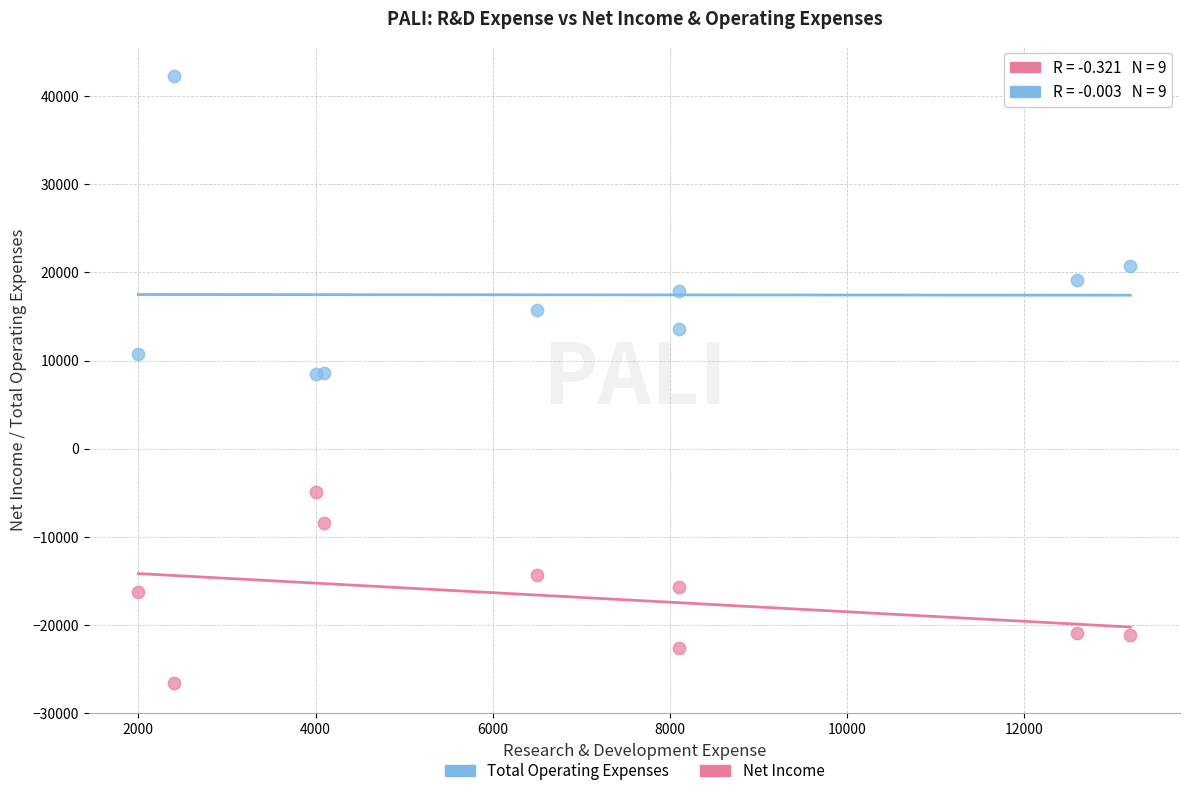

Which series reaches the maximum Y coordinate?

Total Operating Expenses